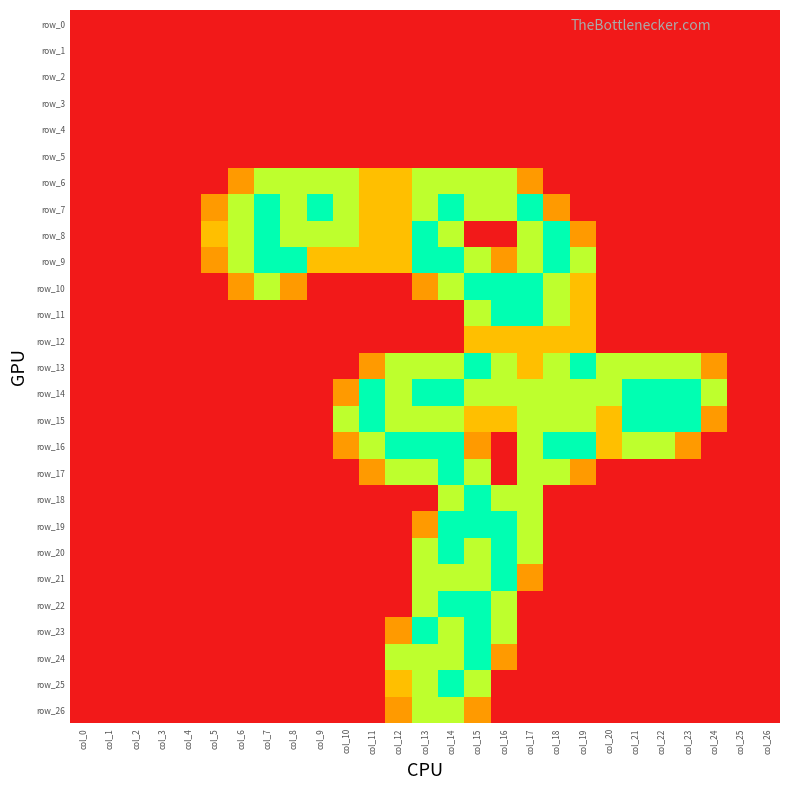

Which series has the largest total across all categories?

row_14